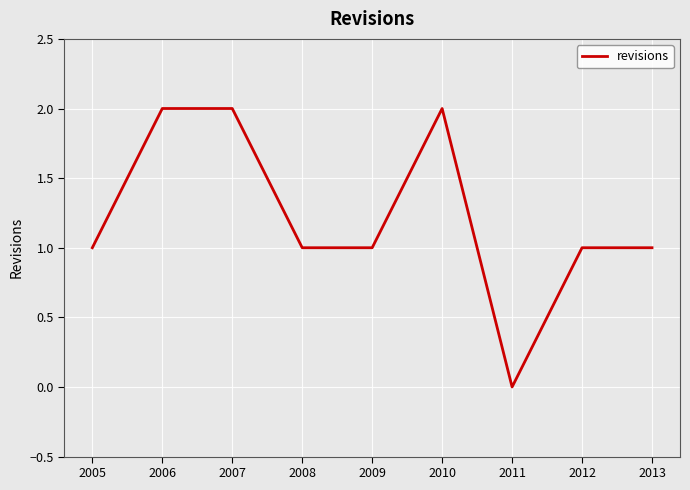

The chart shows a value of 1 at 2013. True or false?

True